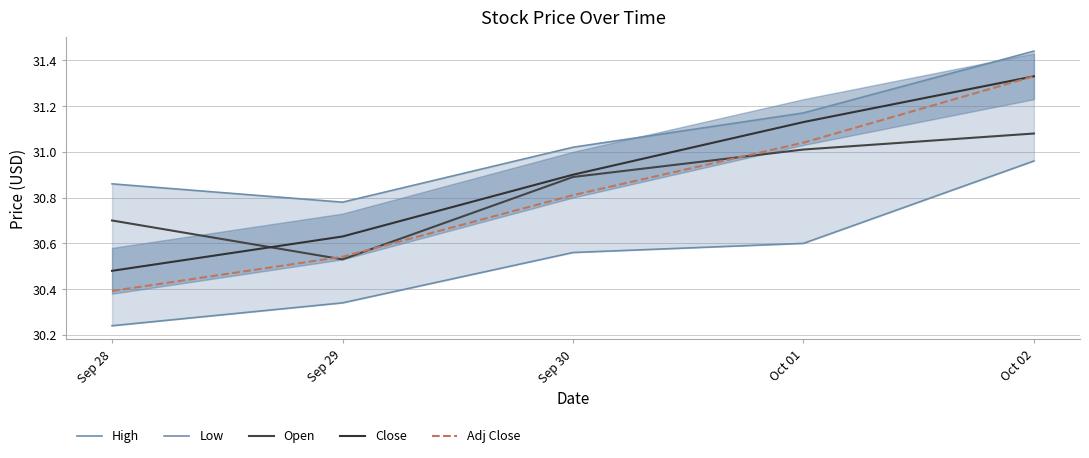

At which label is Close closest to 30?

Sep 28